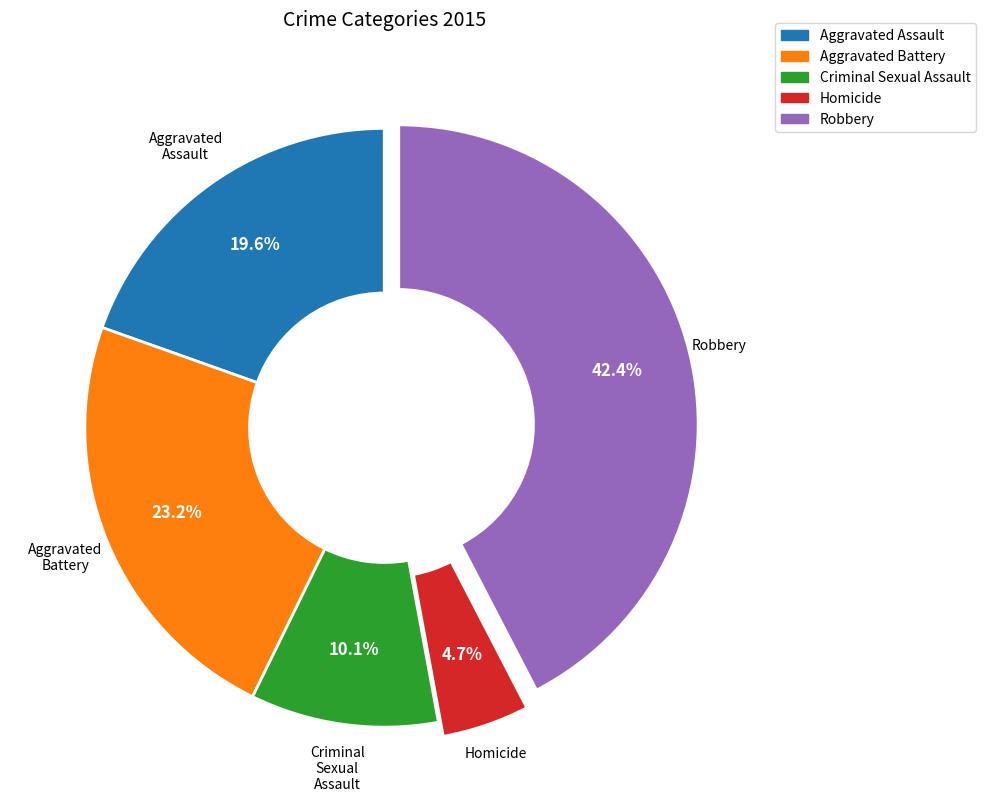

Combined, what portion of the pie is Aggravated Battery and Homicide?

27.9%